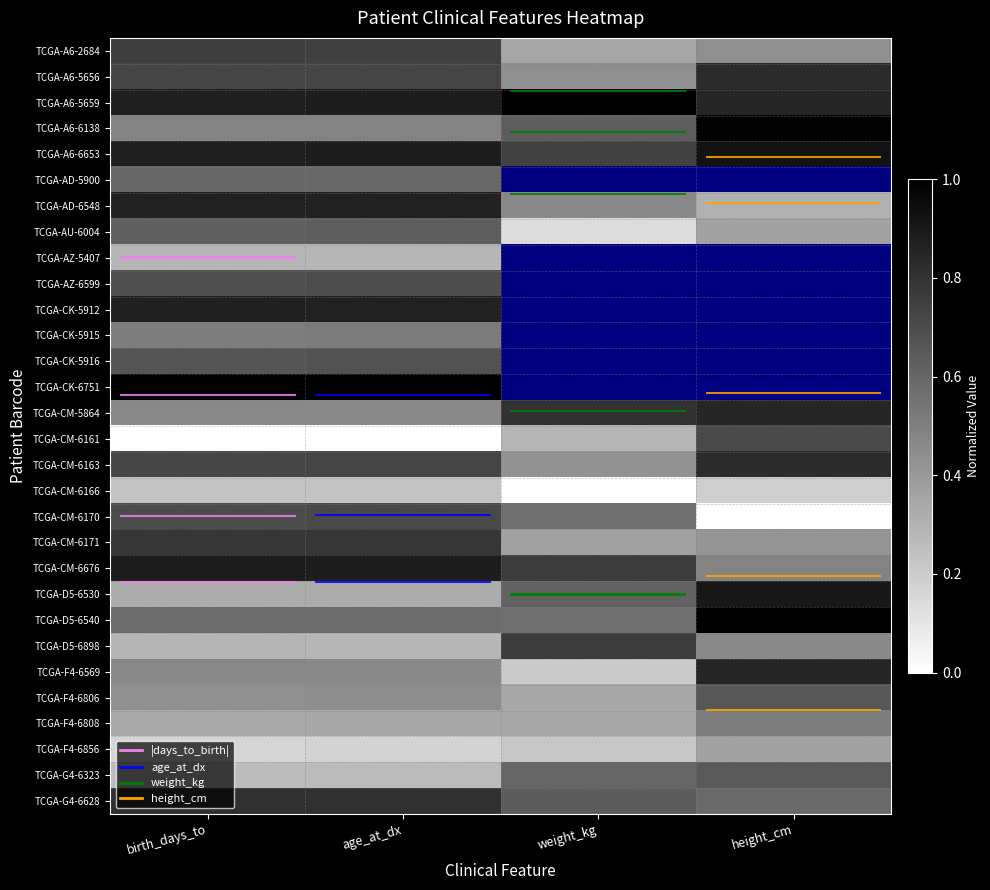

How many TCGA-G4-6323 values are between 0 and 1?

4